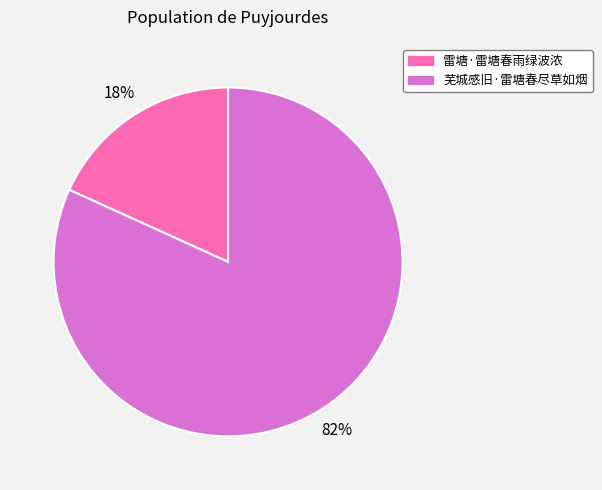

Combined, do 雷塘·雷塘春雨绿波浓 and 芜城感旧·雷塘春尽草如烟 account for over 50%?

Yes